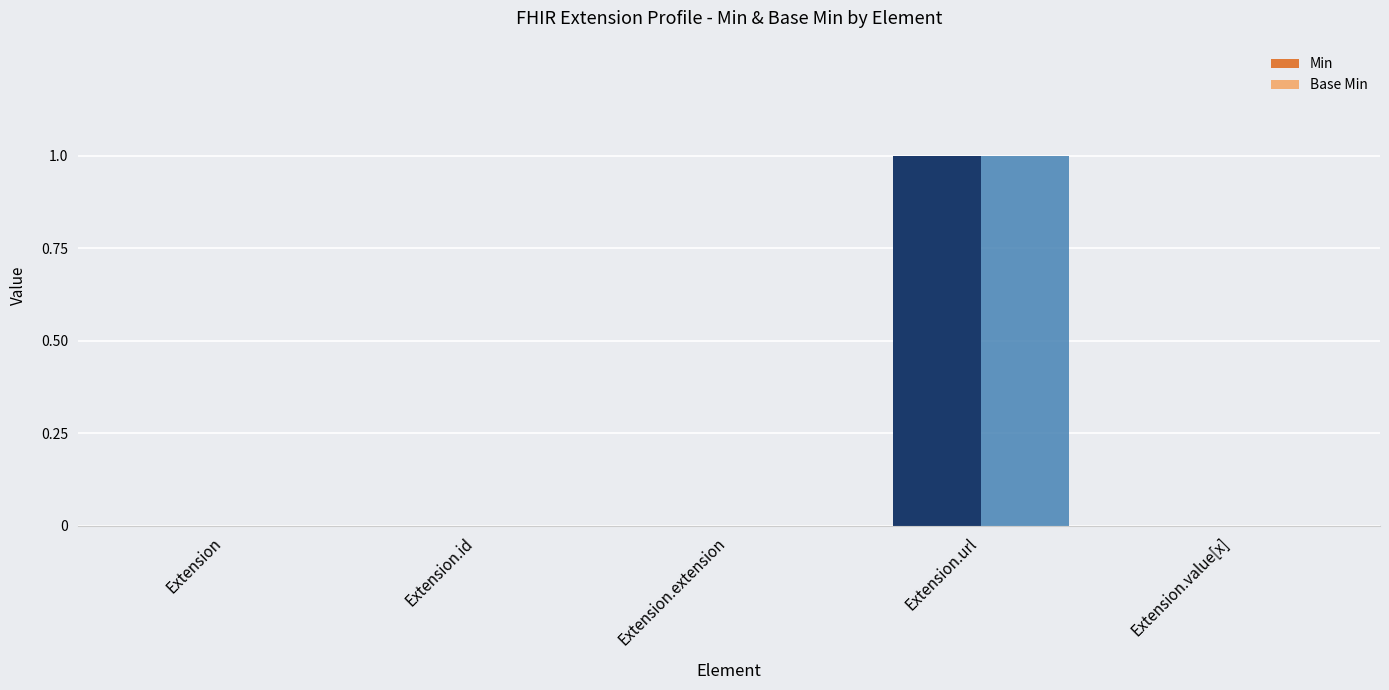

The Min series shows 1 at Extension.value[x]. True or false?

False